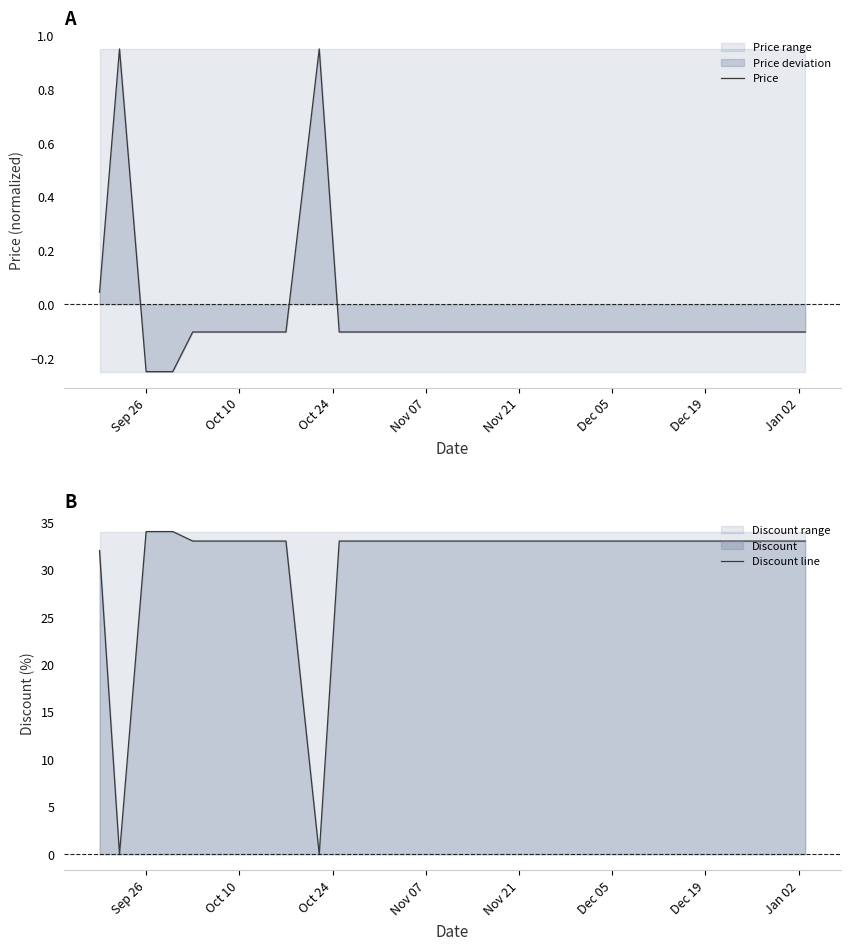

Is it true that Price equals -0.1 at Oct 10?

True